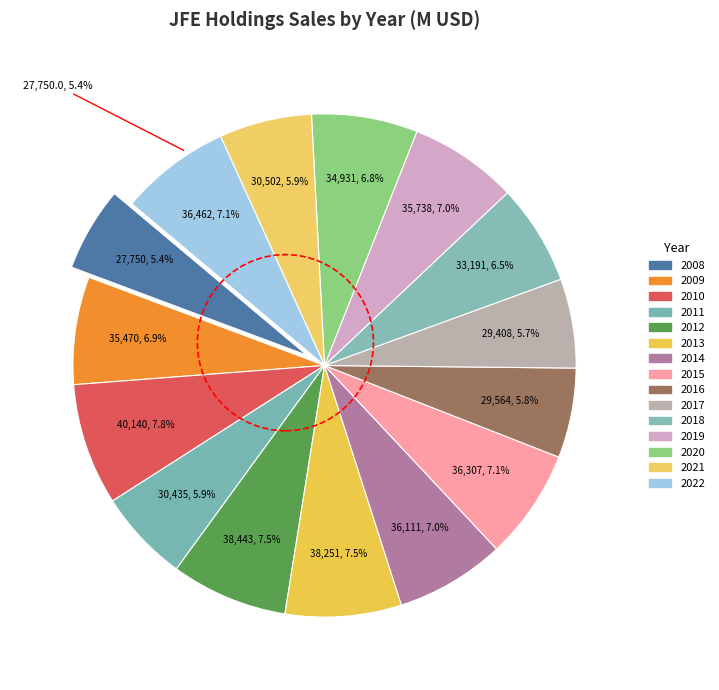

How many segments does this pie chart have?

15